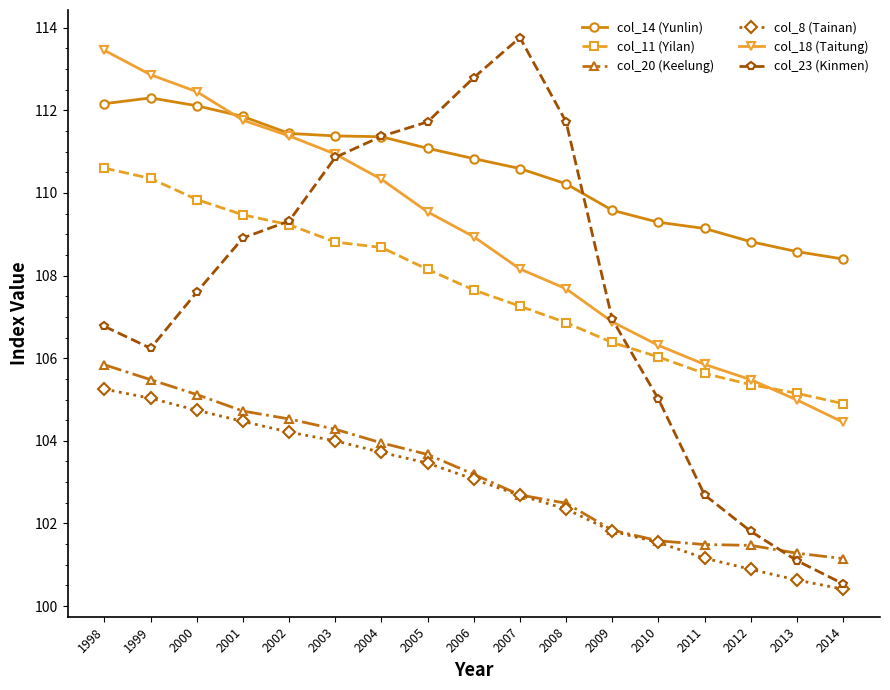

What is the total value across all series at 2001?

651.2